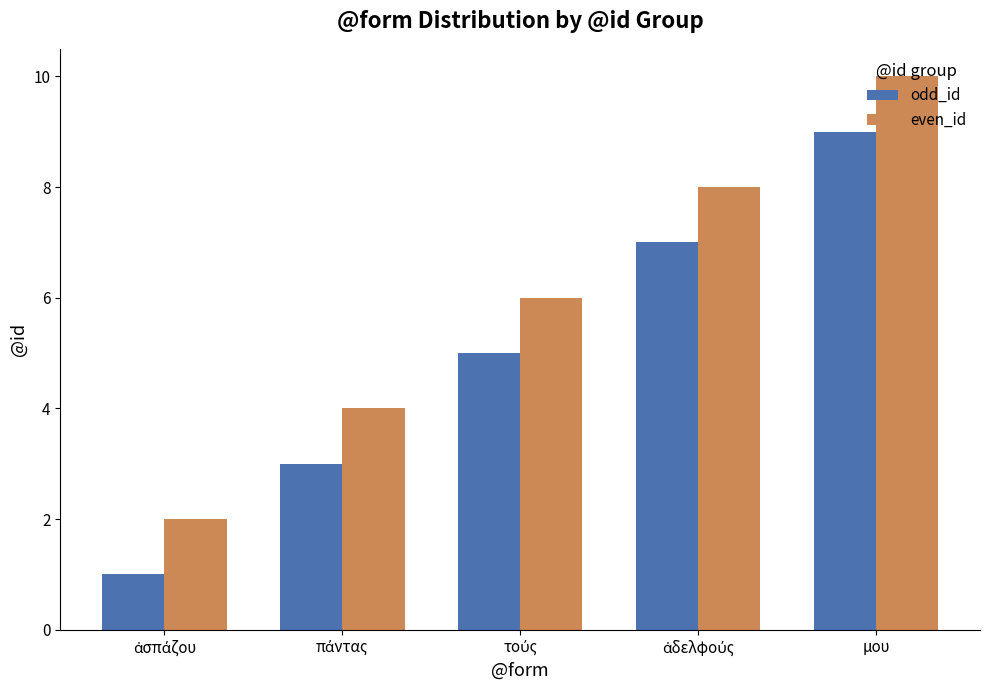

What is the total value across all series at μου?

19